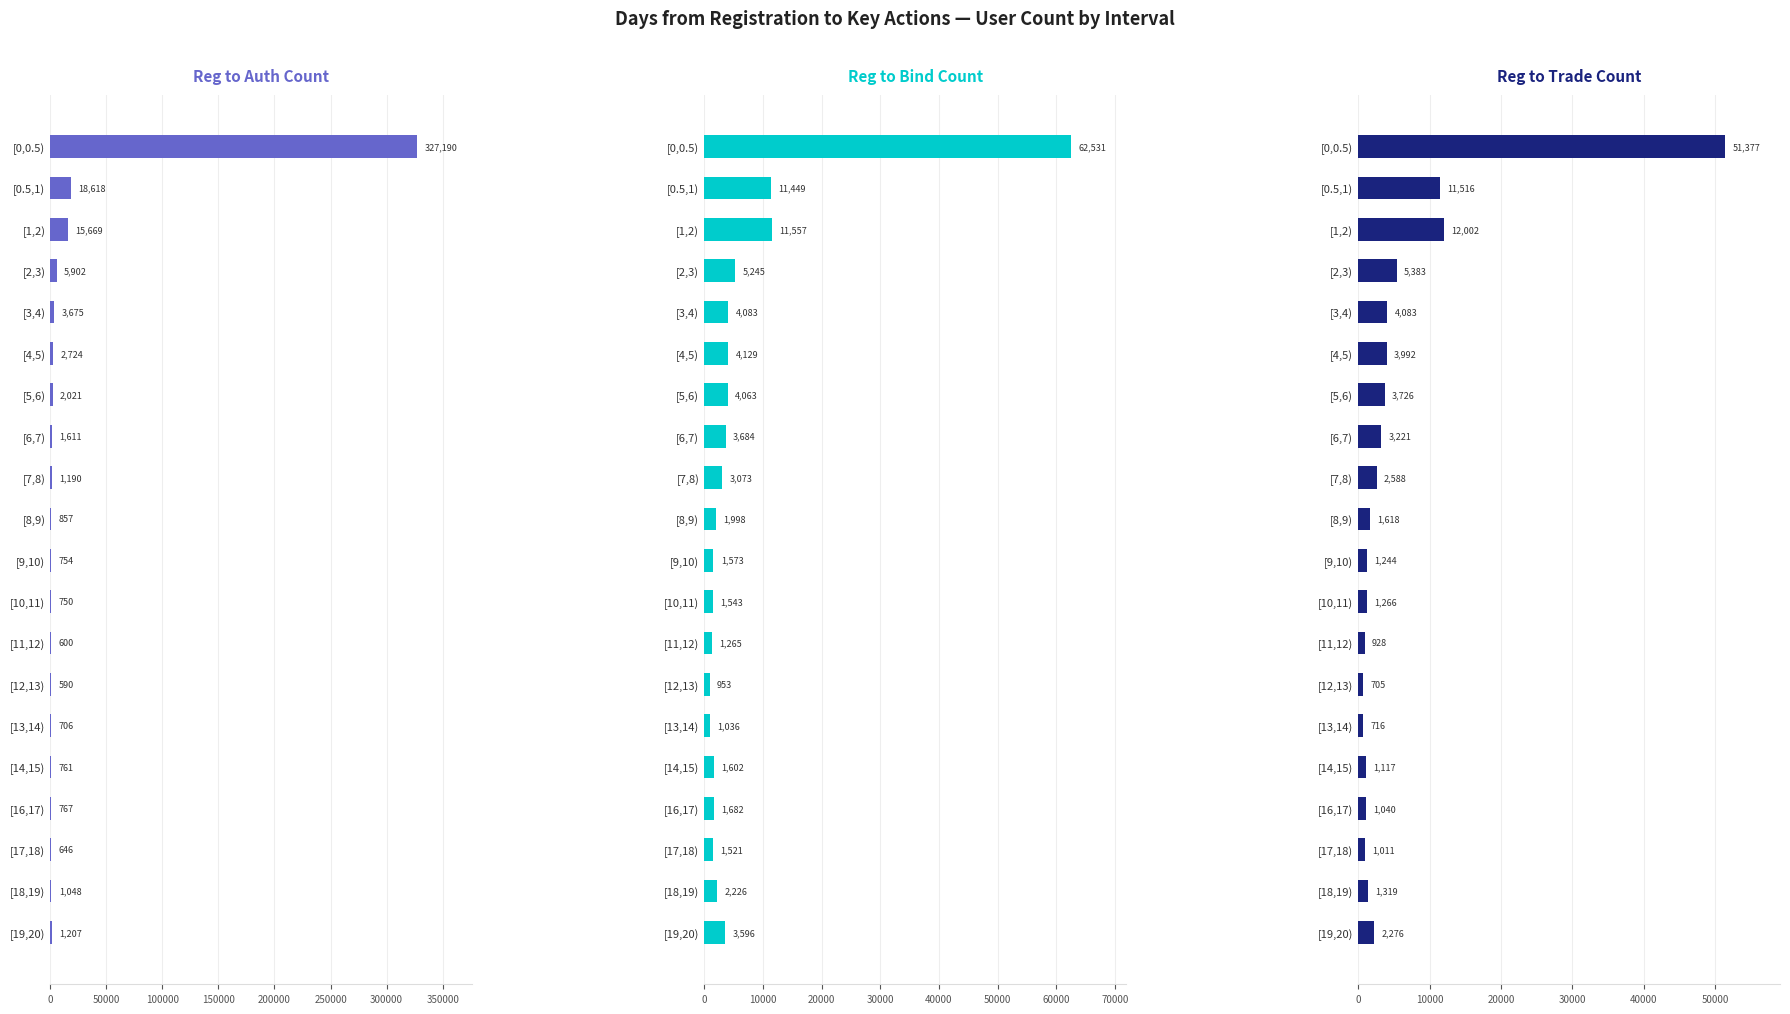

Rank the series by their maximum value, from highest to lowest.

Reg to Auth Count, Reg to Bind Count, Reg to Trade Count